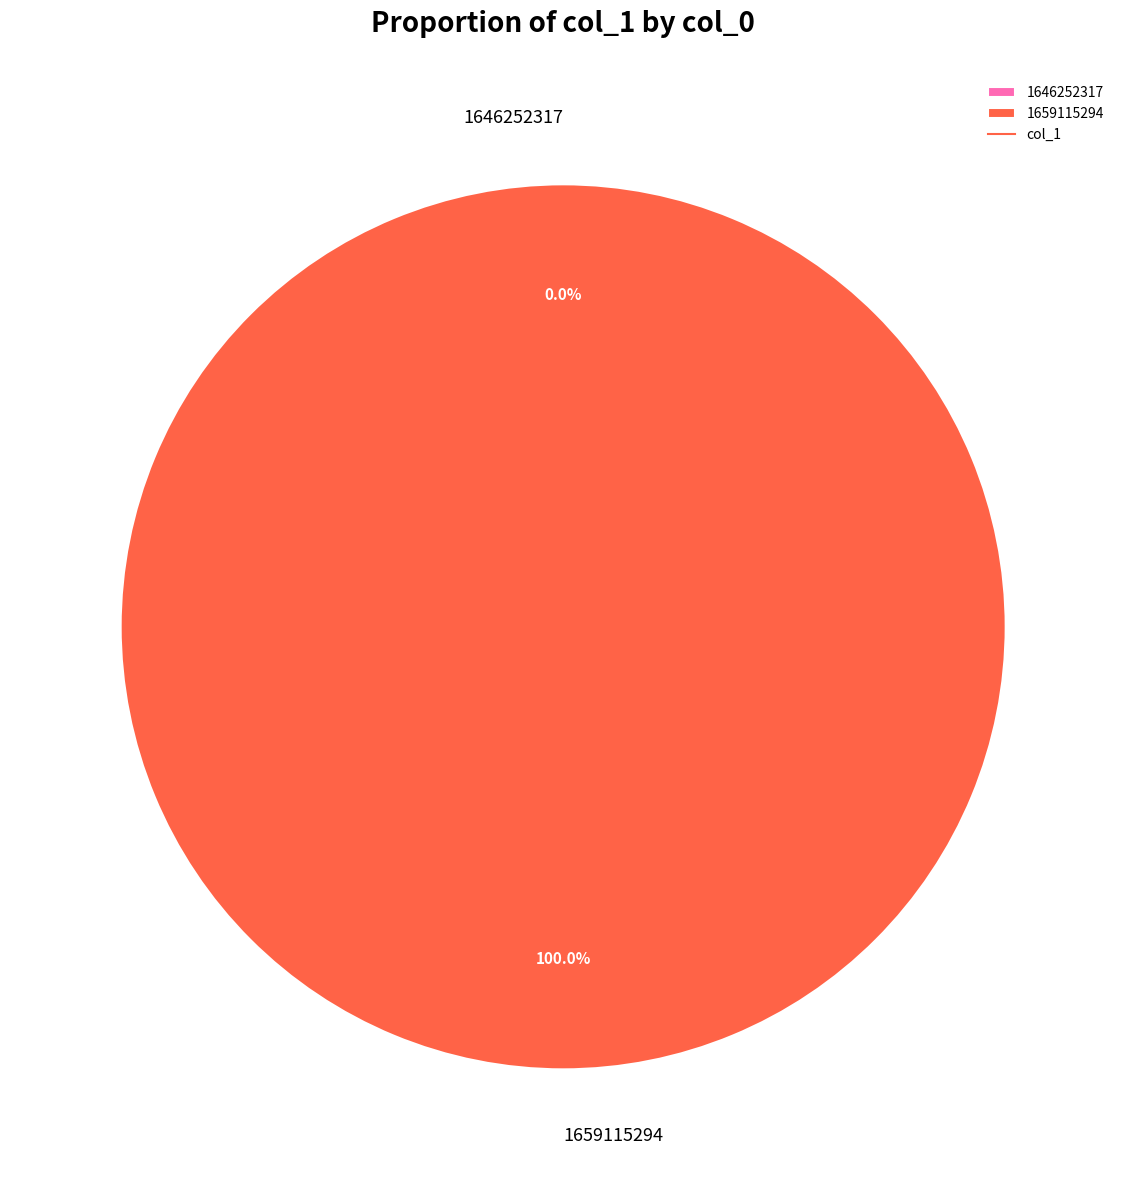

Rank the categories by value from highest to lowest.

1659115294, 1646252317